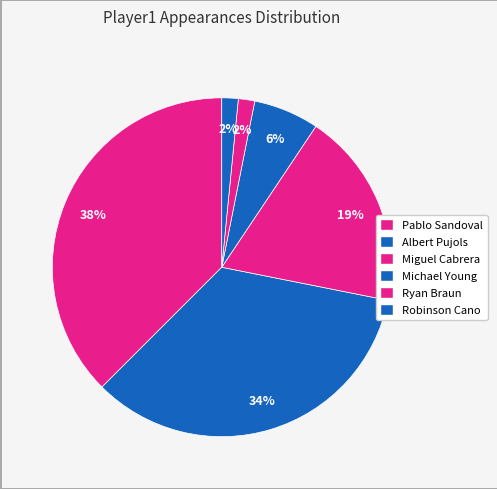

Count the number of slices in the pie.

6